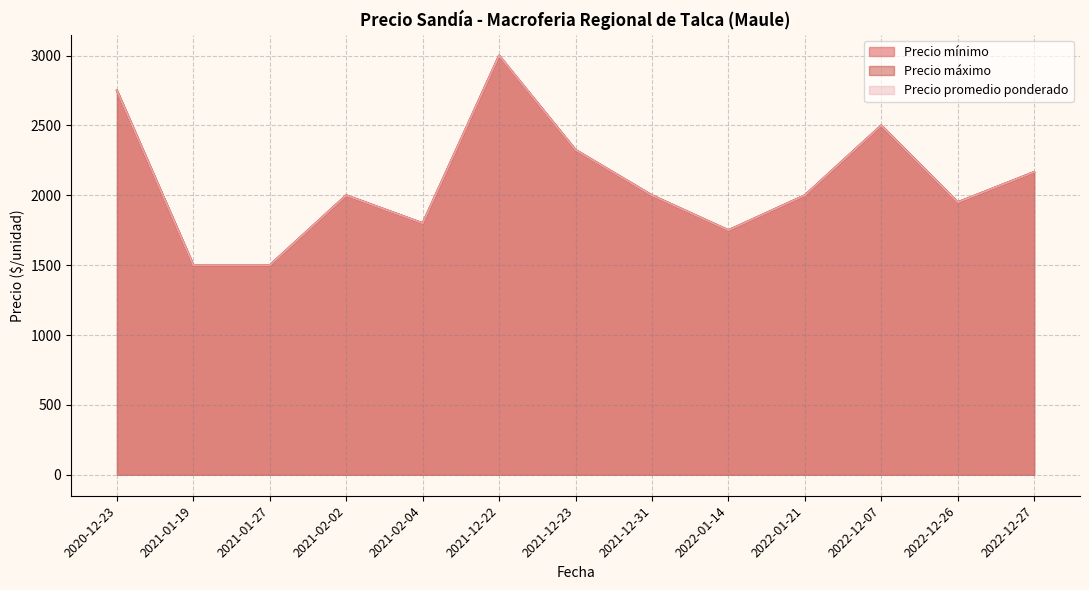

What is the sum of the Precio promedio ponderado values at 2022-12-07 and 2021-02-02?

4500